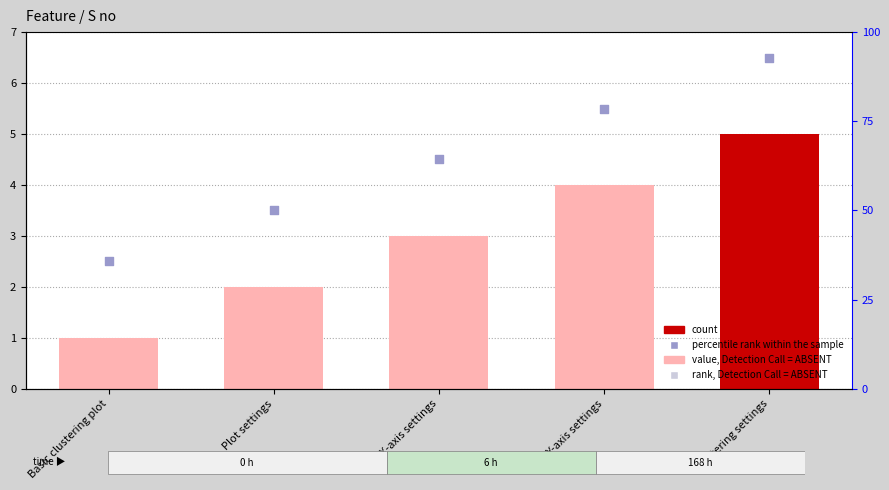

Is the value of S no at Plot settings greater than the value of percentile rank within the sample at Y-axis settings?

No